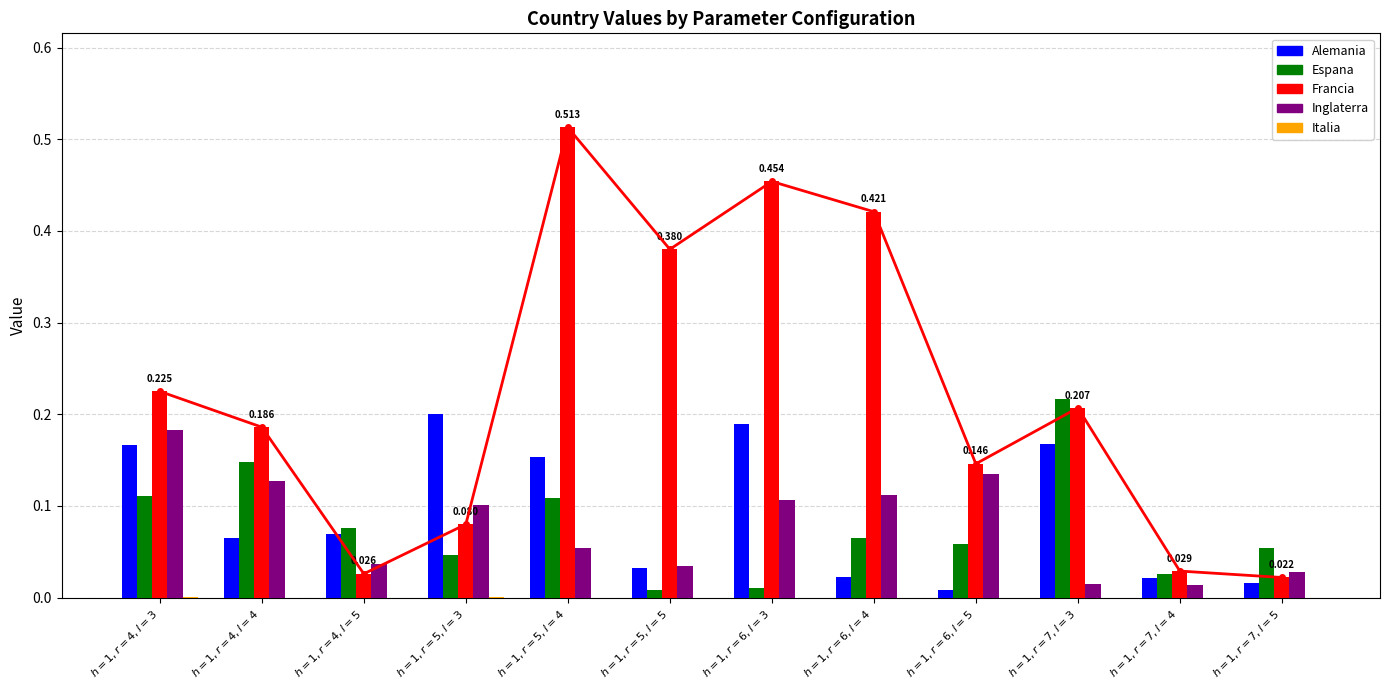

Between $h=1,r=5,l=4$ and $h=1,r=7,l=5$, which is larger?

$h=1,r=5,l=4$